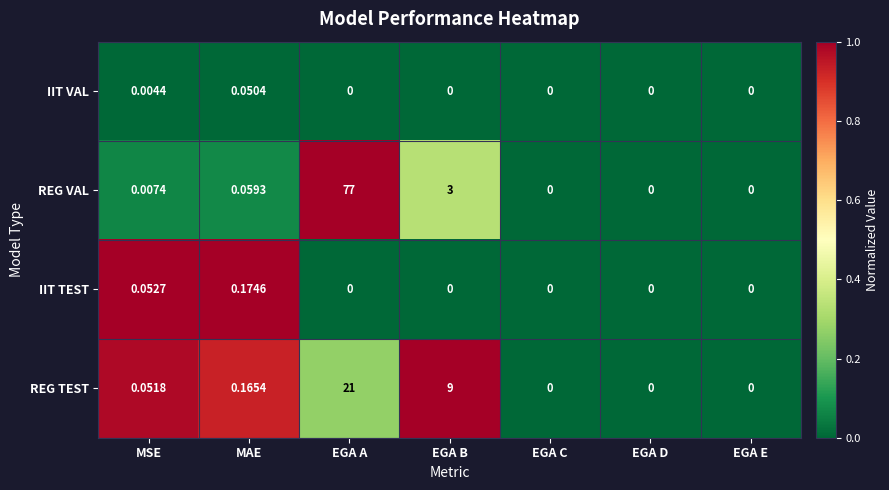

At MSE, list the series in order from smallest to largest.

IIT VAL, REG VAL, REG TEST, IIT TEST